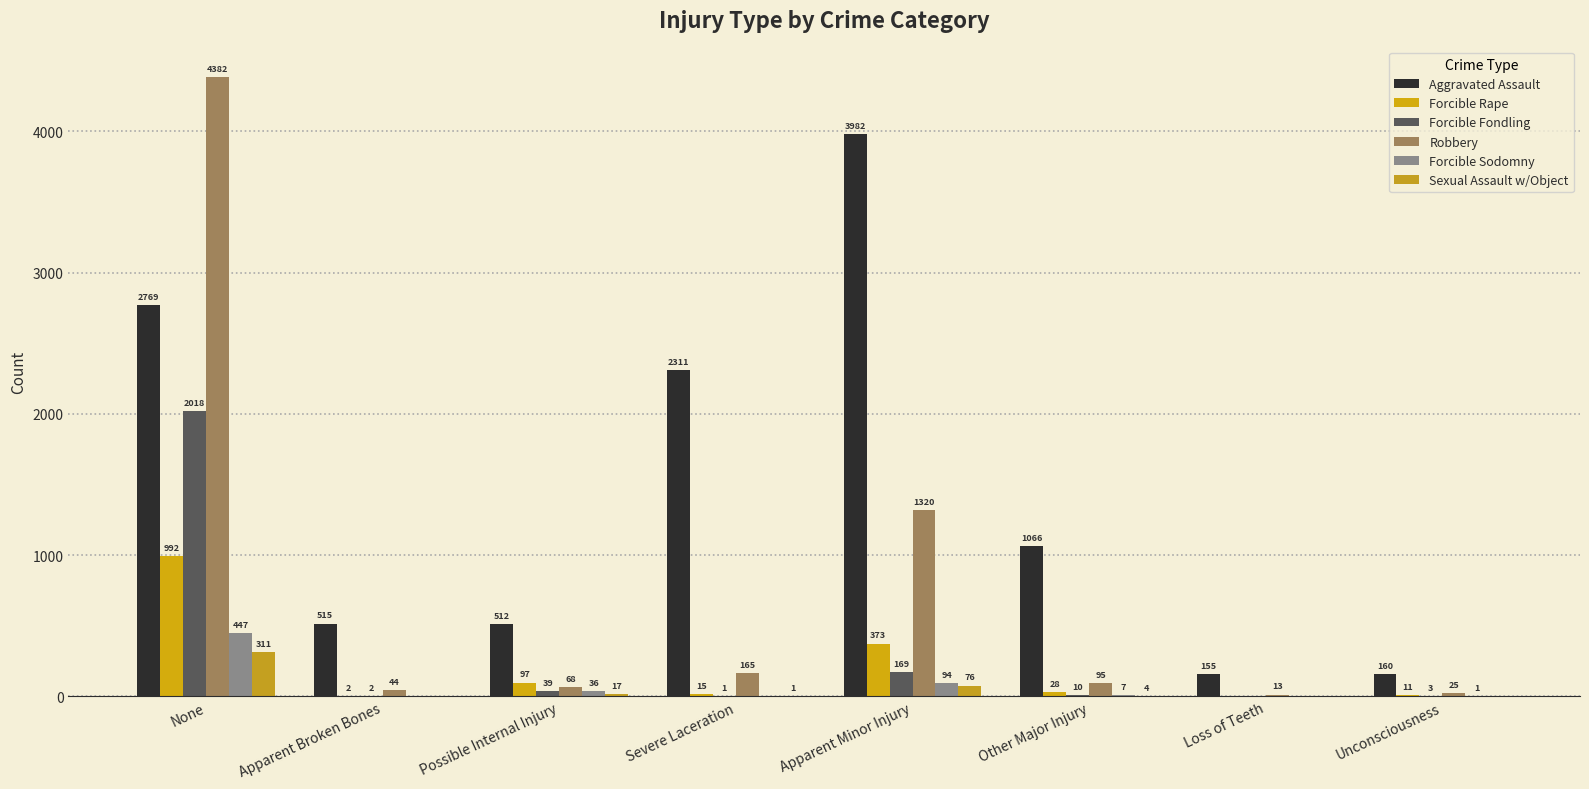

Reading right to left, transcribe all the data shown in this chart.

Aggravated Assault: Unconsciousness=160	Loss of Teeth=155	Other Major Injury=1066	Apparent Minor Injury=3982	Severe Laceration=2311	Possible Internal Injury=512	Apparent Broken Bones=515	None=2769
Forcible Rape: Unconsciousness=11	Loss of Teeth=0	Other Major Injury=28	Apparent Minor Injury=373	Severe Laceration=15	Possible Internal Injury=97	Apparent Broken Bones=2	None=992
Forcible Fondling: Unconsciousness=3	Loss of Teeth=0	Other Major Injury=10	Apparent Minor Injury=169	Severe Laceration=1	Possible Internal Injury=39	Apparent Broken Bones=2	None=2018
Robbery: Unconsciousness=25	Loss of Teeth=13	Other Major Injury=95	Apparent Minor Injury=1320	Severe Laceration=165	Possible Internal Injury=68	Apparent Broken Bones=44	None=4382
Forcible Sodomny: Unconsciousness=1	Loss of Teeth=0	Other Major Injury=7	Apparent Minor Injury=94	Severe Laceration=0	Possible Internal Injury=36	Apparent Broken Bones=0	None=447
Sexual Assault w/Object: Unconsciousness=0	Loss of Teeth=0	Other Major Injury=4	Apparent Minor Injury=76	Severe Laceration=1	Possible Internal Injury=17	Apparent Broken Bones=0	None=311